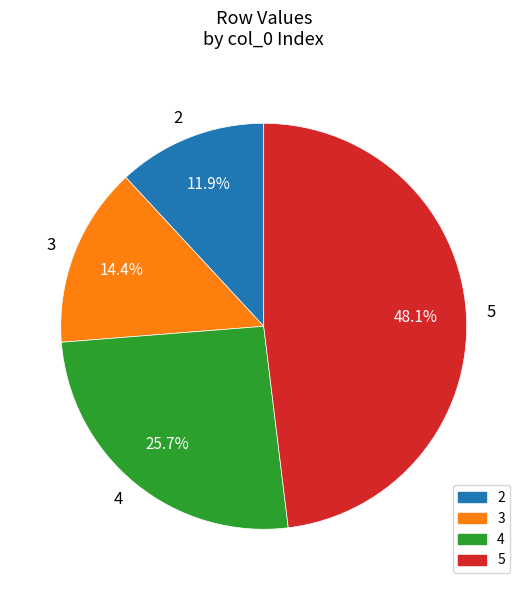

Is the sum of 4 and 3 greater than half?

No